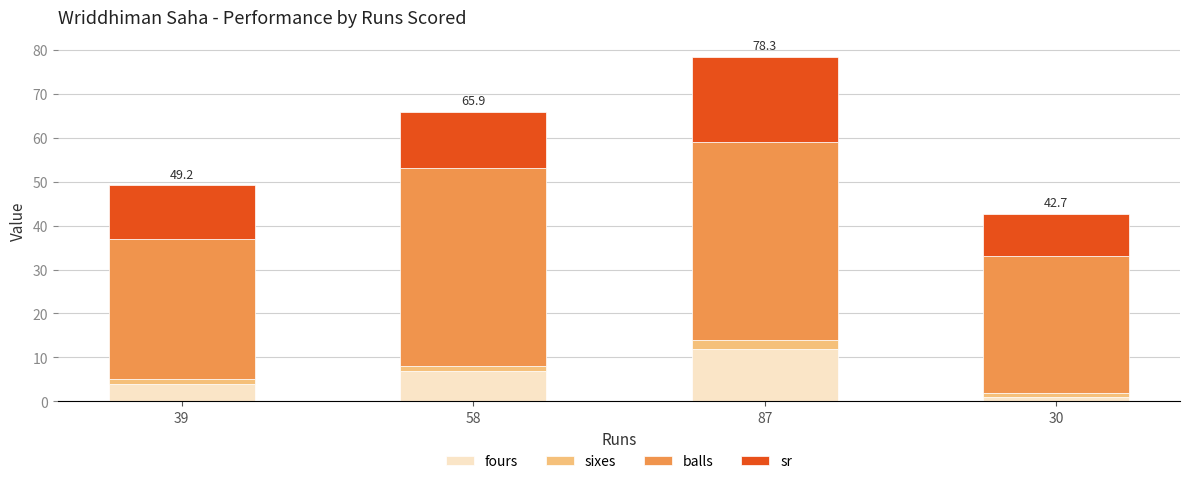

Which category has the highest value in the fours series?

87